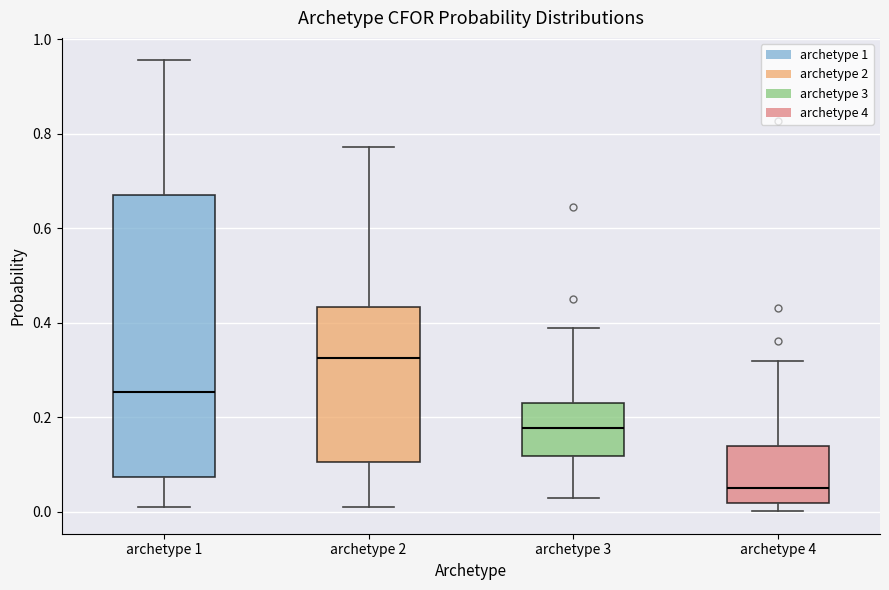

Reading left to right, read every box against the y-axis: the position of its median line, the range the box covers, and the ends of its whiskers. The values are not printed on the chart, so give them approximately, as read against the axis.

archetype 1: median 0.26, box 0.08 to 0.68, whiskers 0.00 to 0.96
archetype 2: median 0.32, box 0.10 to 0.44, whiskers 0.00 to 0.78
archetype 3: median 0.18, box 0.12 to 0.24, whiskers 0.04 to 0.38
archetype 4: median 0.06, box 0.02 to 0.14, whiskers 0.00 to 0.32